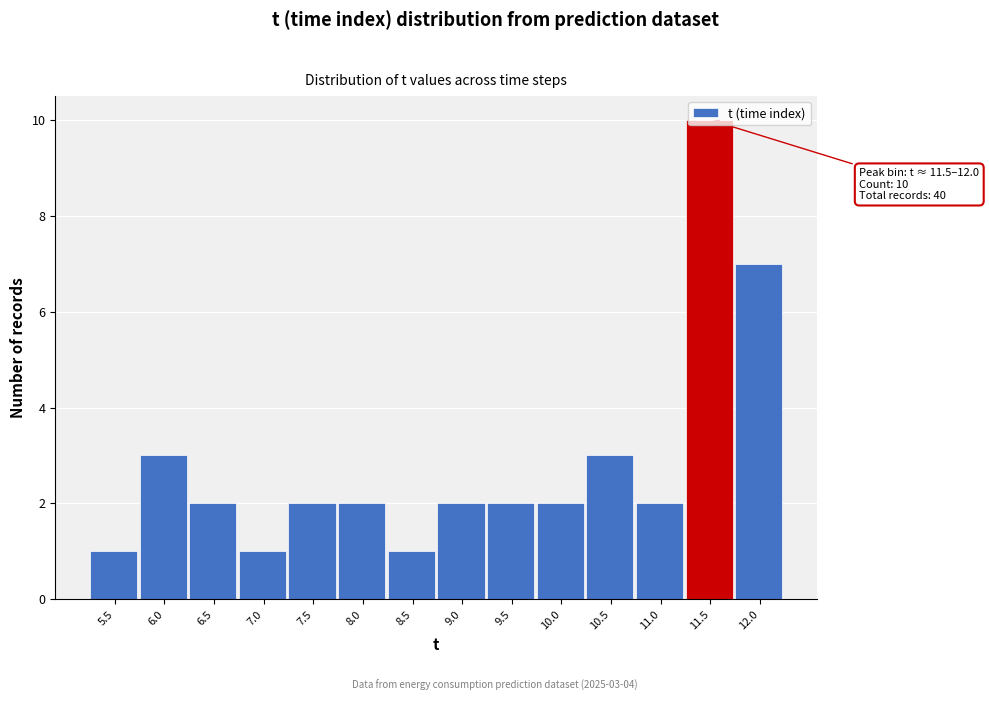

What is the greatest value displayed?

10